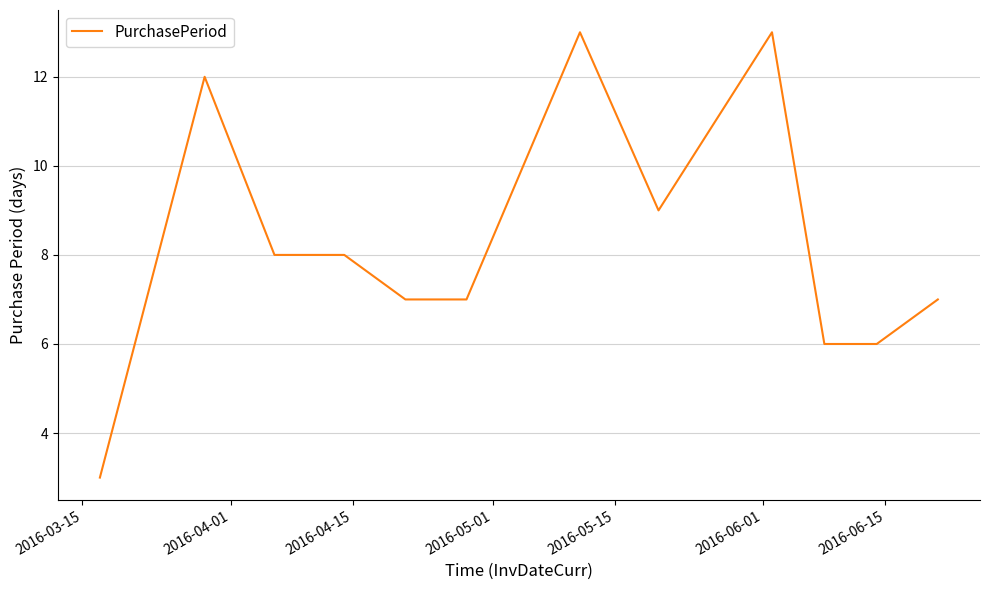

What is the maximum value shown in the chart?

13